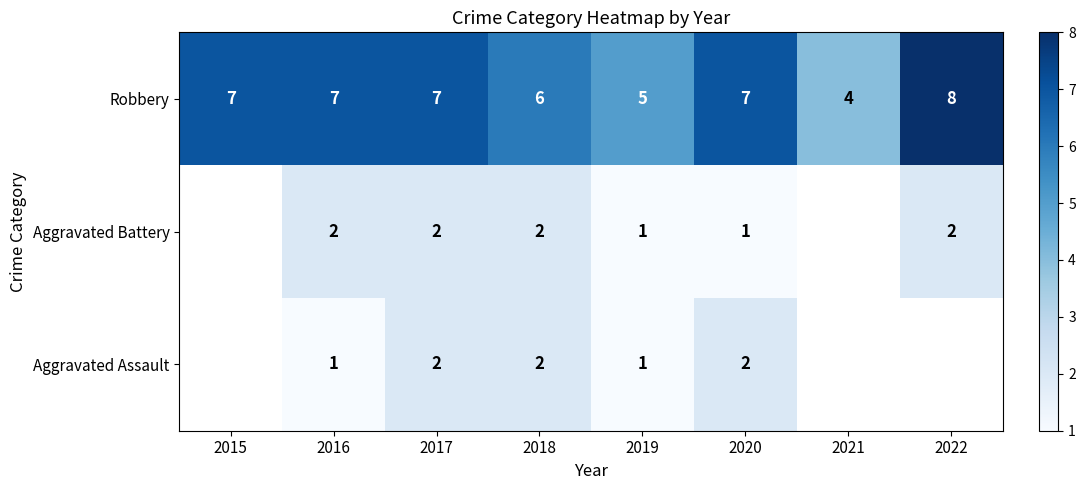

What is the spread (max minus min) of values at 2018?

4